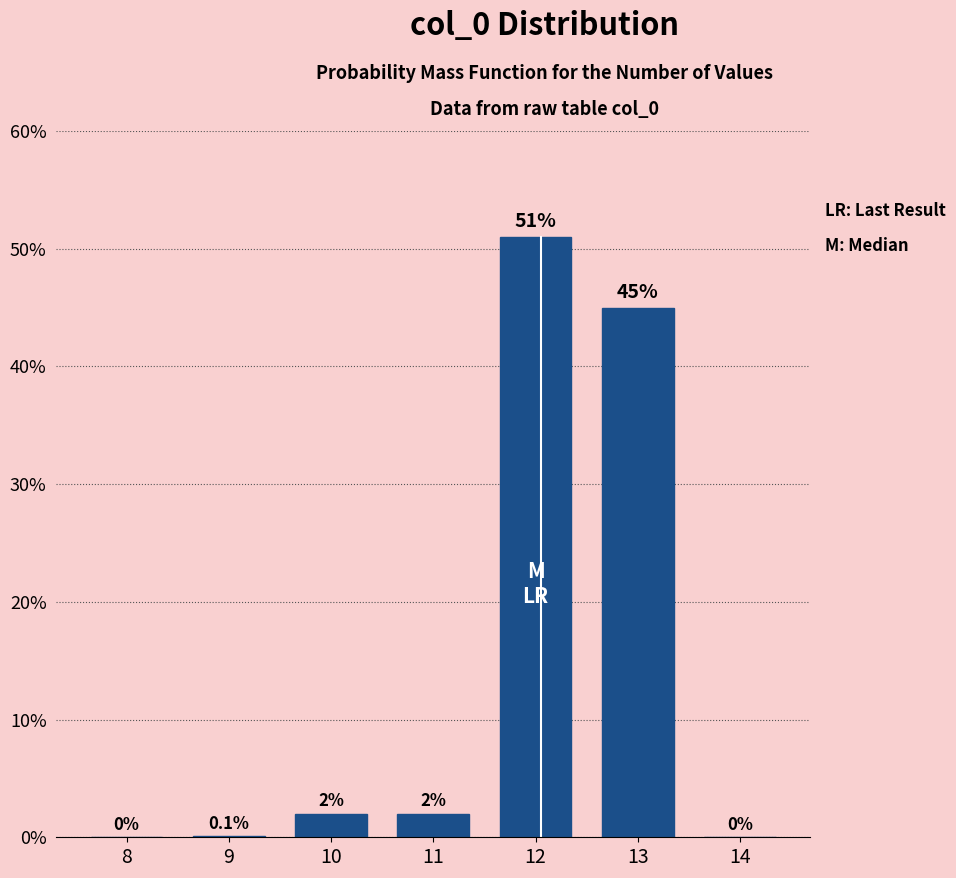

Reading left to right, transcribe all the data shown in this chart.

8=0.0	9=0.1	10=2.0	11=2.0	12=51.0	13=45.0	14=0.0